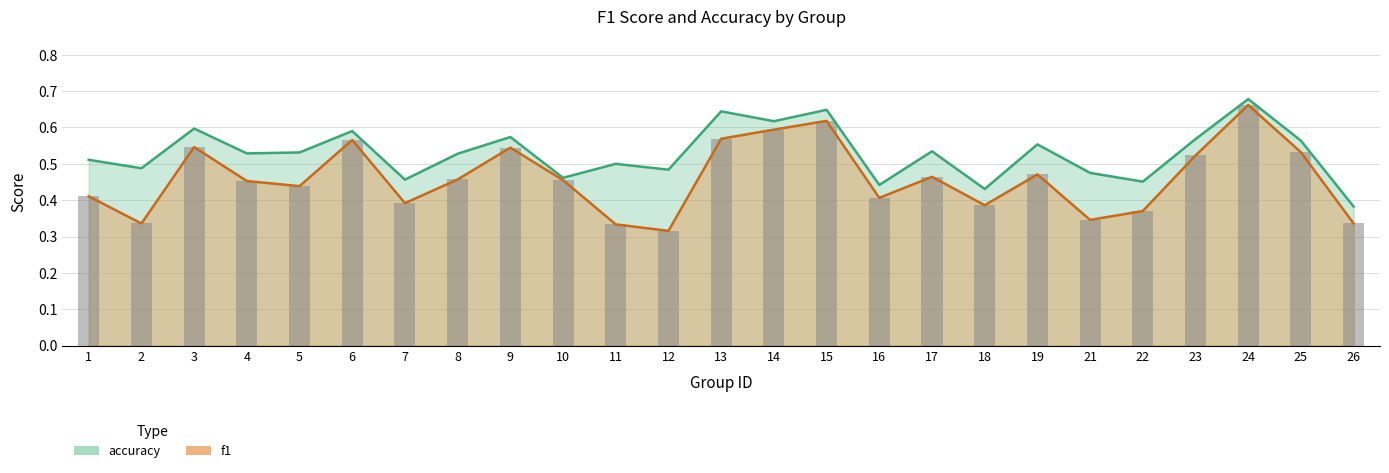

True or false: f1 has a value of 0.8 at 19.

False